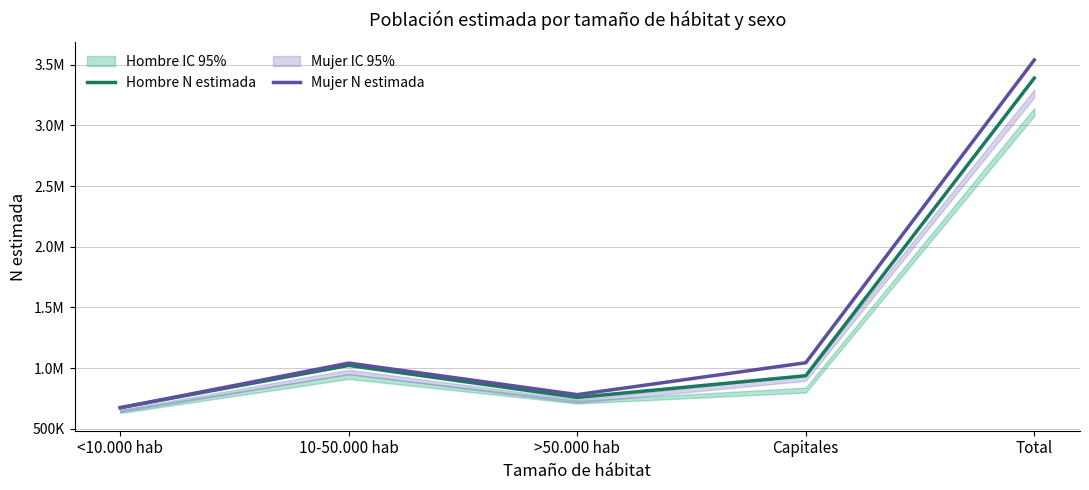

At which label does Hombre N estimada reach its peak?

Total